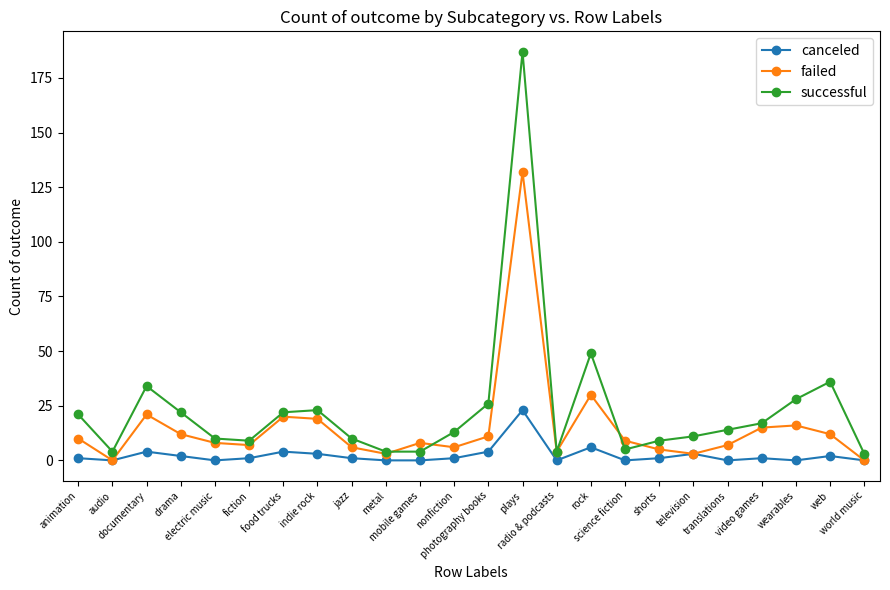

Which series has the widest spread of values?

successful